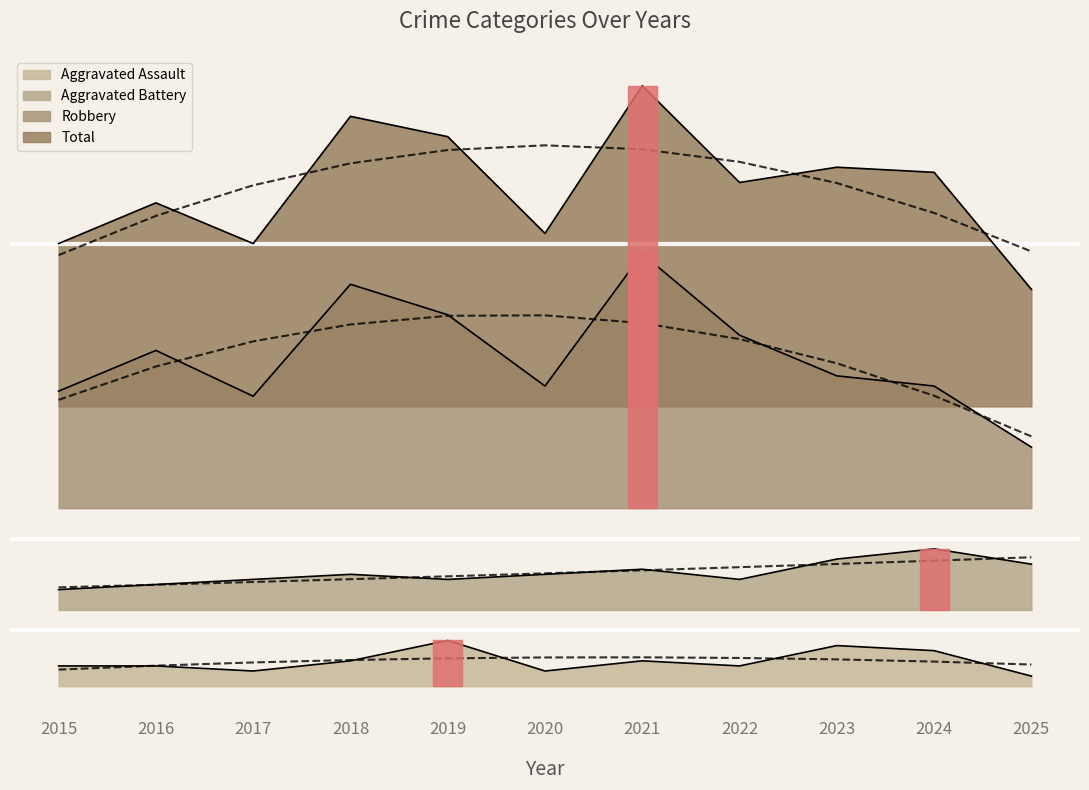

True or false: Aggravated Assault and Total intersect in this chart.

False